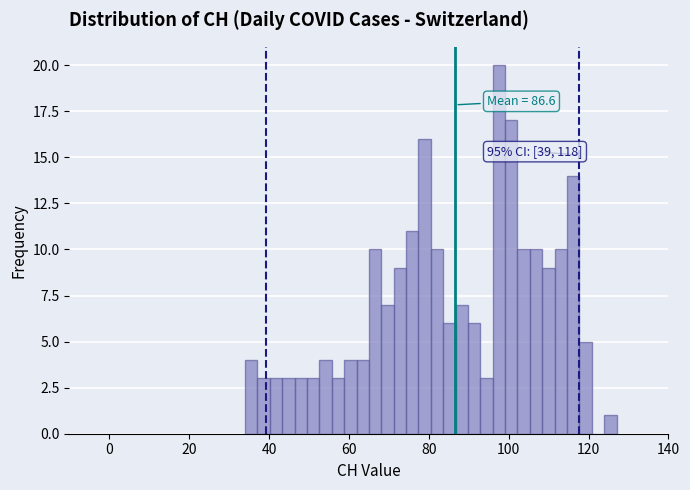

Around what value on the x-axis is the tallest bar? Give the approximate position of its centre, as read against the axis.

98